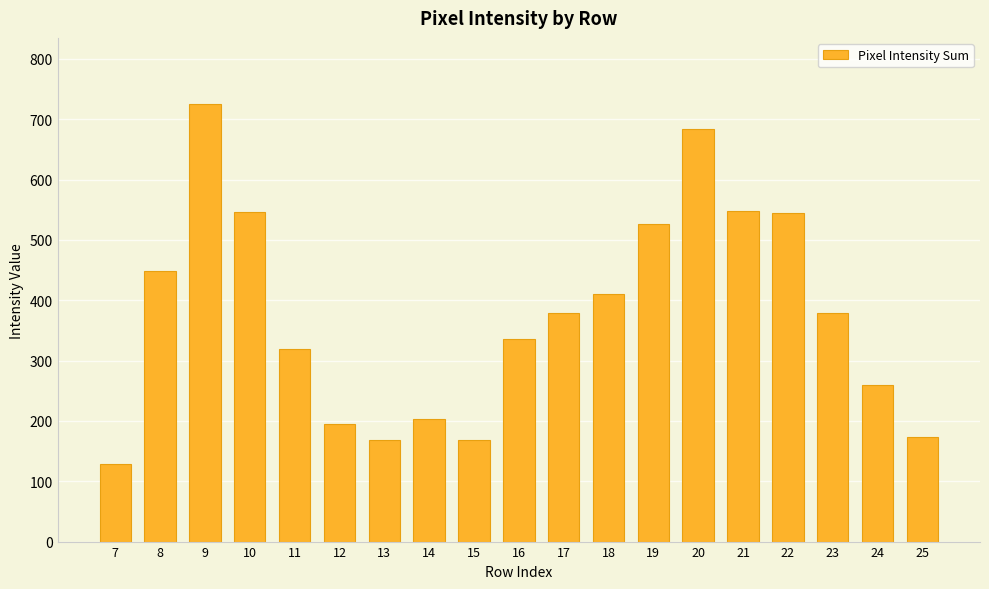

Is it true that the value at 14 is 203?

True